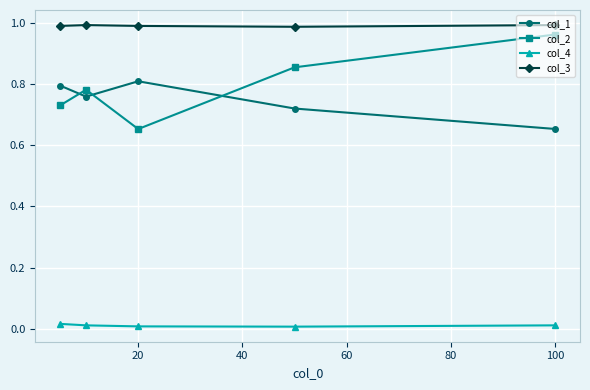

True or false: col_1 has more than 2 interior local peaks.

False